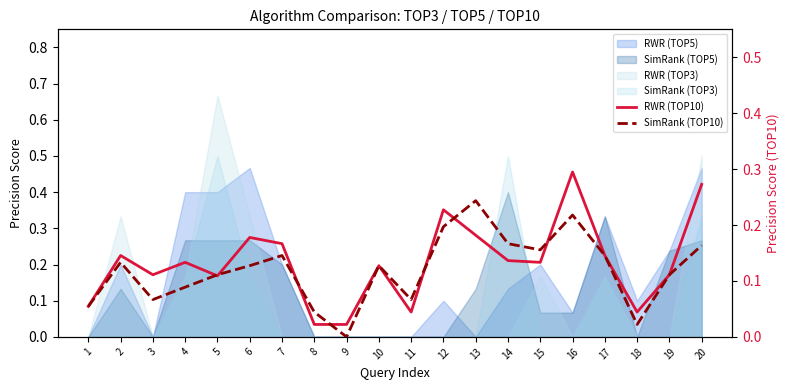

What is the value of the RWR (TOP10) point at the 1st from the left?

0.1